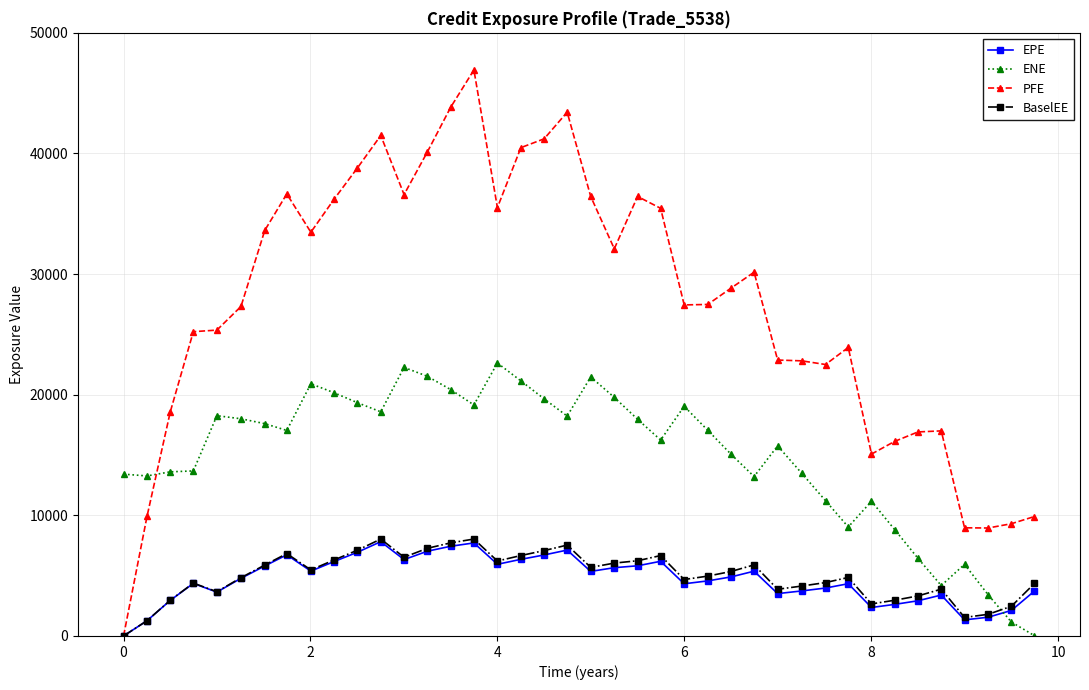

How many lines are shown in the chart?

4